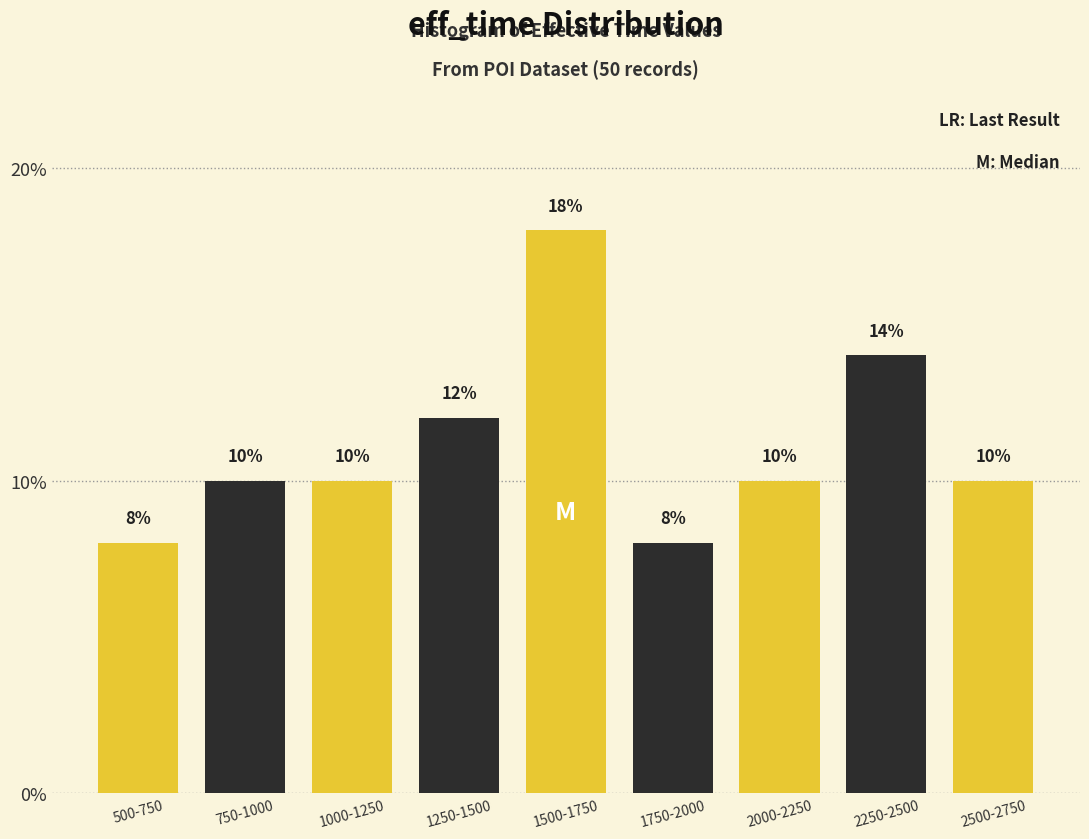

Reading left to right, transcribe all the data shown in this chart.

8.0	10.0	10.0	12.0	18.0	8.0	10.0	14.0	10.0